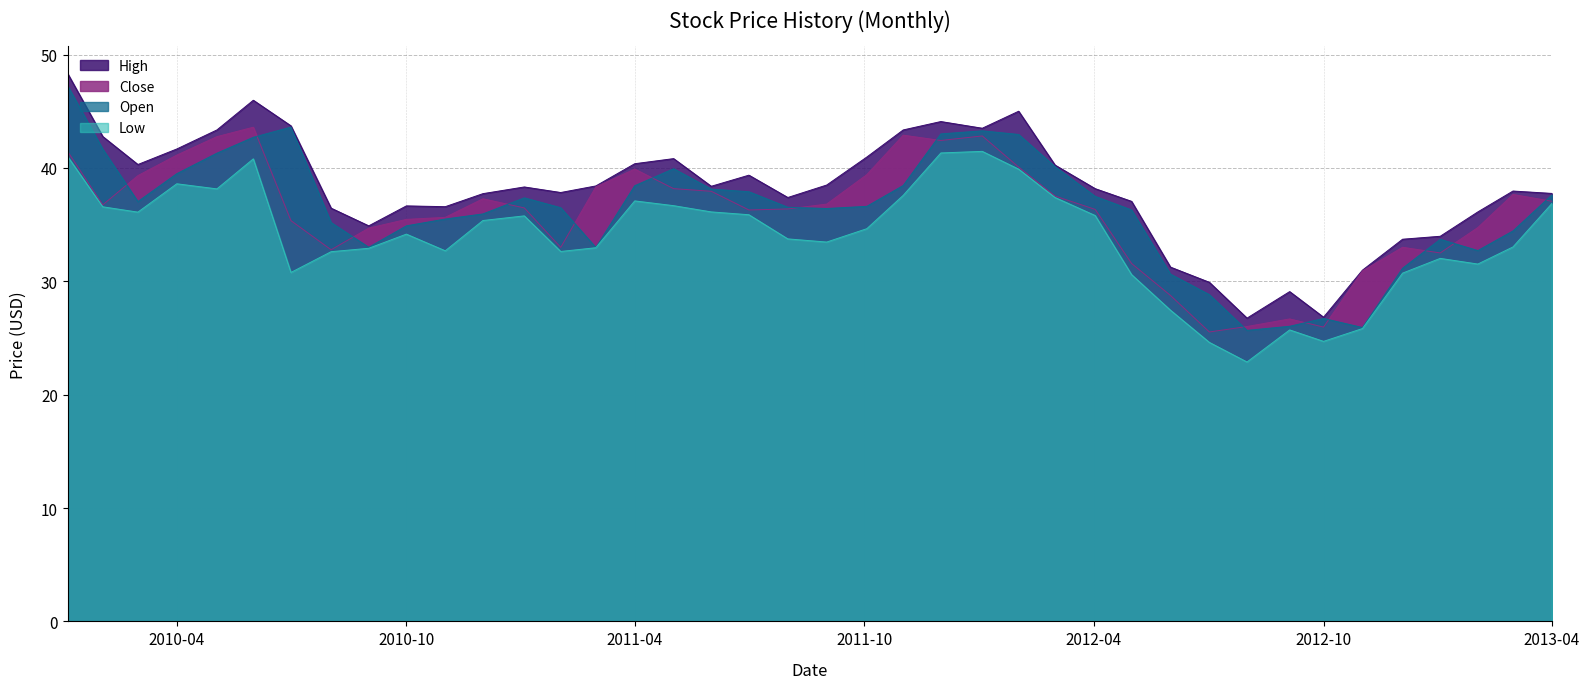

What value does the High series have at 2012-05-01?

37.0